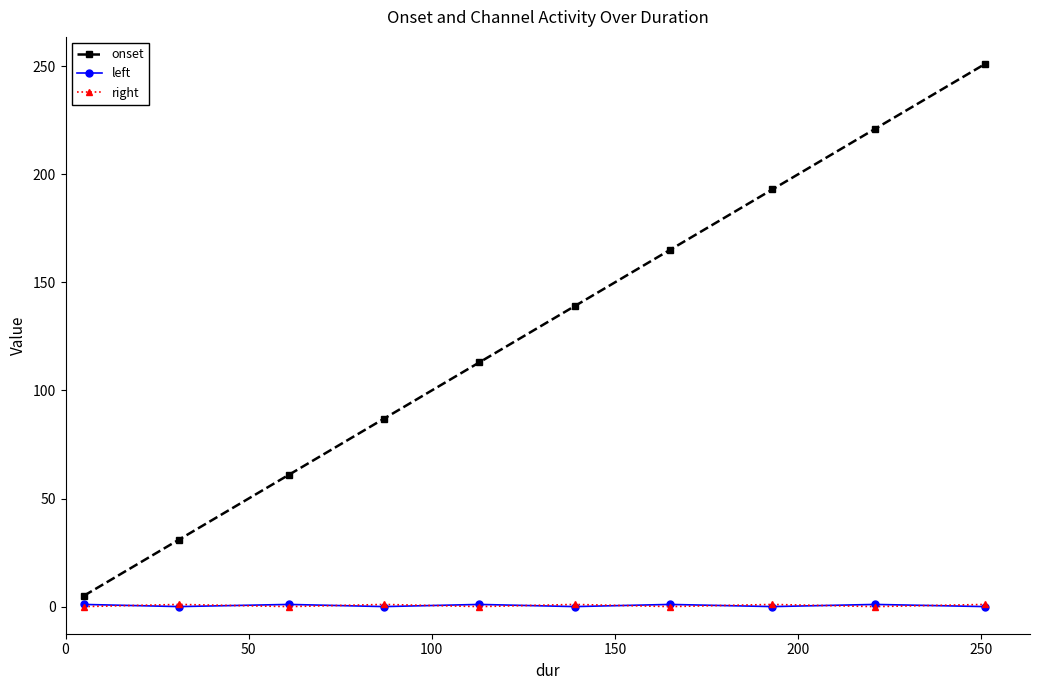

How many values in the onset series exceed 139?

5